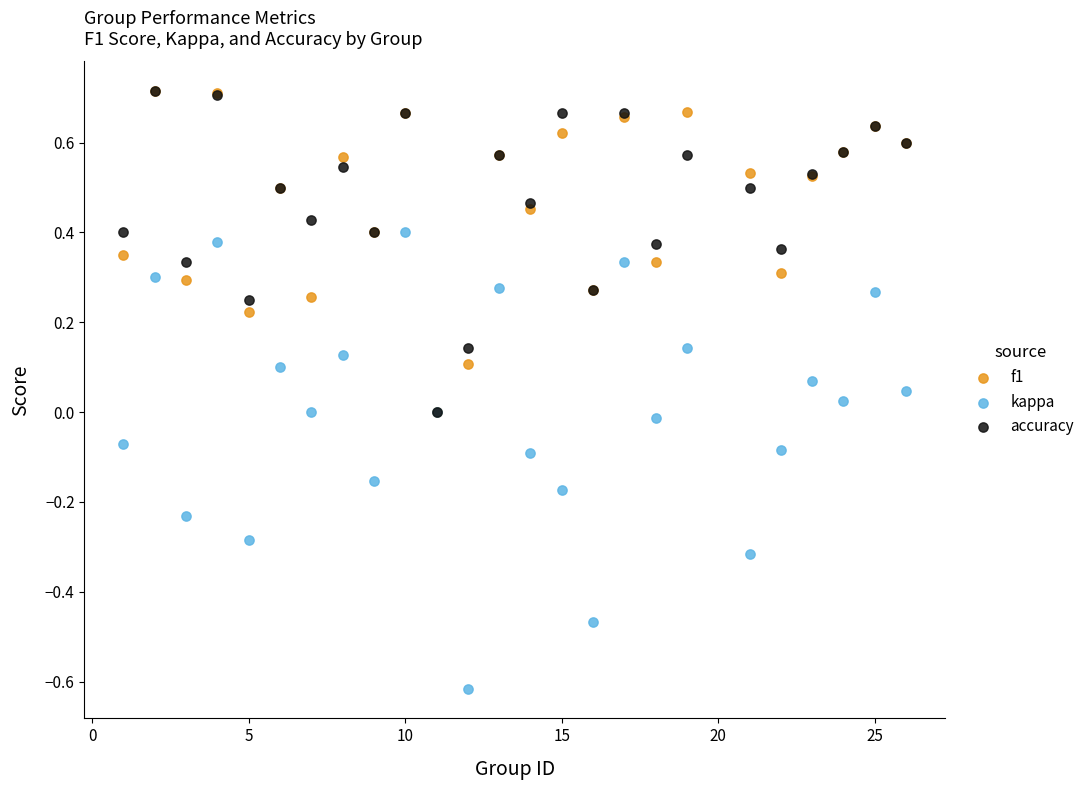

Which series reaches the minimum Y coordinate?

kappa